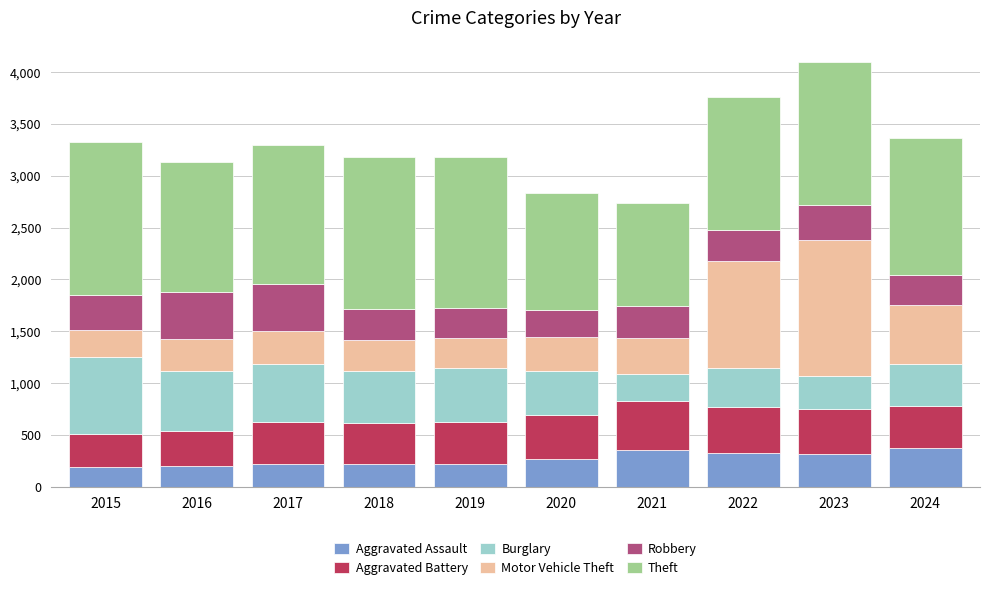

What is the minimum value for Aggravated Assault?

194